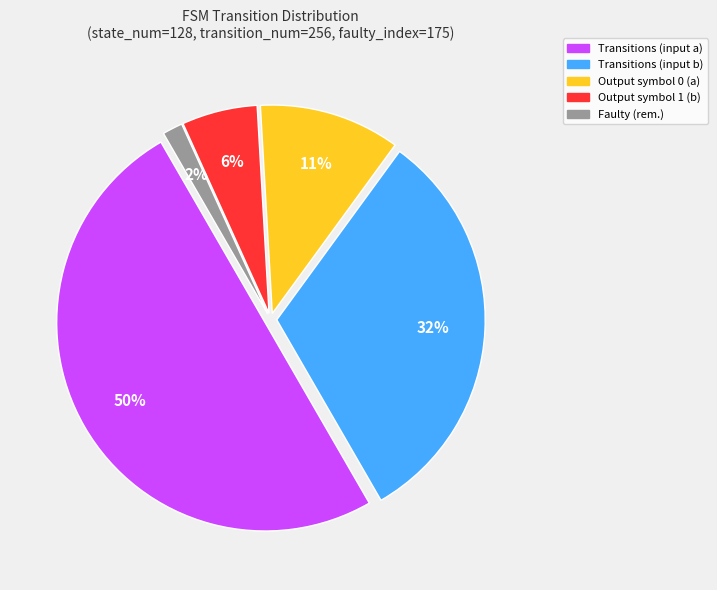

How many slices are in this pie chart?

5